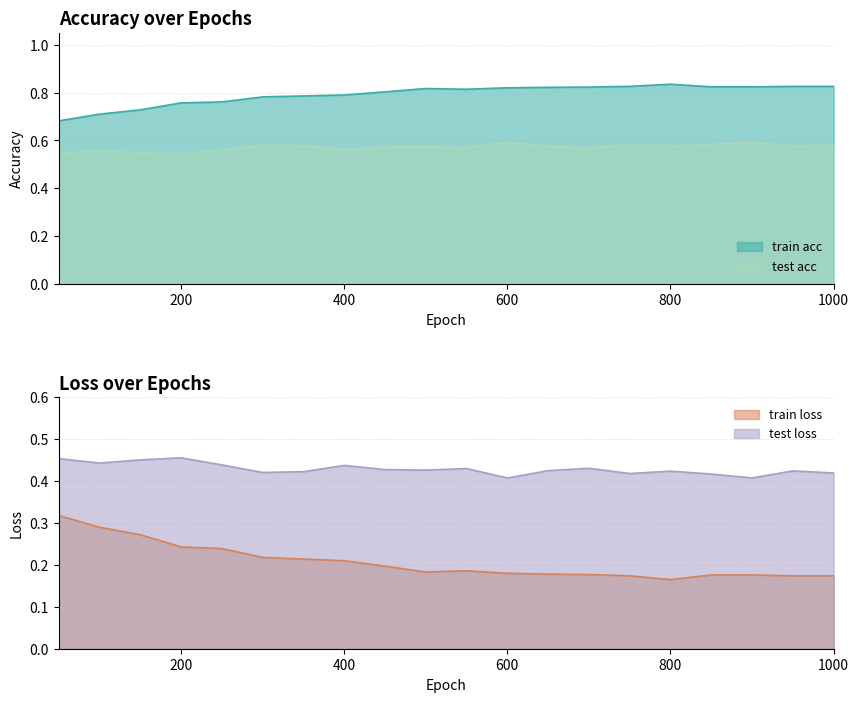

Reading left to right, what are all the values shown in this chart?

train acc: 50.0=0.7	100.0=0.7	150.0=0.7	200.0=0.8	250.0=0.8	300.0=0.8	350.0=0.8	400.0=0.8	450.0=0.8	500.0=0.8	550.0=0.8	600.0=0.8	650.0=0.8	700.0=0.8	750.0=0.8	800.0=0.8	850.0=0.8	900.0=0.8	950.0=0.8	1000.0=0.8
test acc: 50.0=0.5	100.0=0.6	150.0=0.5	200.0=0.5	250.0=0.6	300.0=0.6	350.0=0.6	400.0=0.6	450.0=0.6	500.0=0.6	550.0=0.6	600.0=0.6	650.0=0.6	700.0=0.6	750.0=0.6	800.0=0.6	850.0=0.6	900.0=0.6	950.0=0.6	1000.0=0.6
train loss: 50.0=0.3	100.0=0.3	150.0=0.3	200.0=0.2	250.0=0.2	300.0=0.2	350.0=0.2	400.0=0.2	450.0=0.2	500.0=0.2	550.0=0.2	600.0=0.2	650.0=0.2	700.0=0.2	750.0=0.2	800.0=0.2	850.0=0.2	900.0=0.2	950.0=0.2	1000.0=0.2
test loss: 50.0=0.5	100.0=0.4	150.0=0.5	200.0=0.5	250.0=0.4	300.0=0.4	350.0=0.4	400.0=0.4	450.0=0.4	500.0=0.4	550.0=0.4	600.0=0.4	650.0=0.4	700.0=0.4	750.0=0.4	800.0=0.4	850.0=0.4	900.0=0.4	950.0=0.4	1000.0=0.4